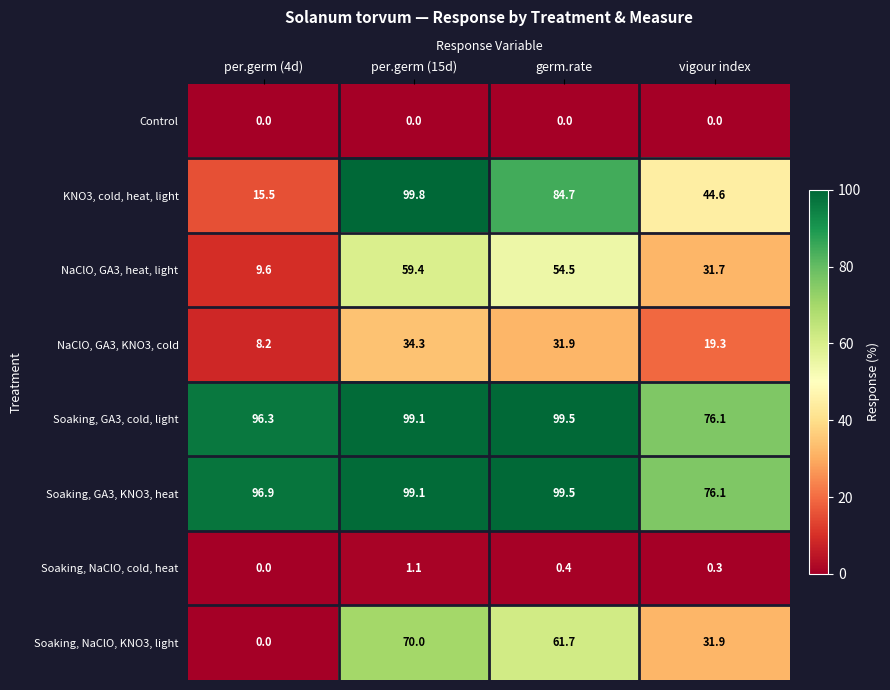

Which series has the largest total across all categories?

Soaking, GA3, KNO3, heat